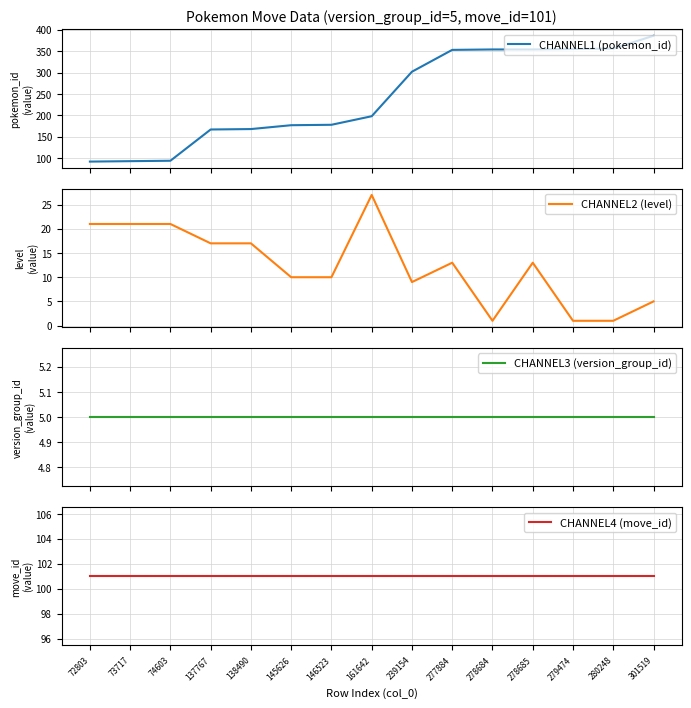

What is the difference between the highest and lowest values at 145626?

172